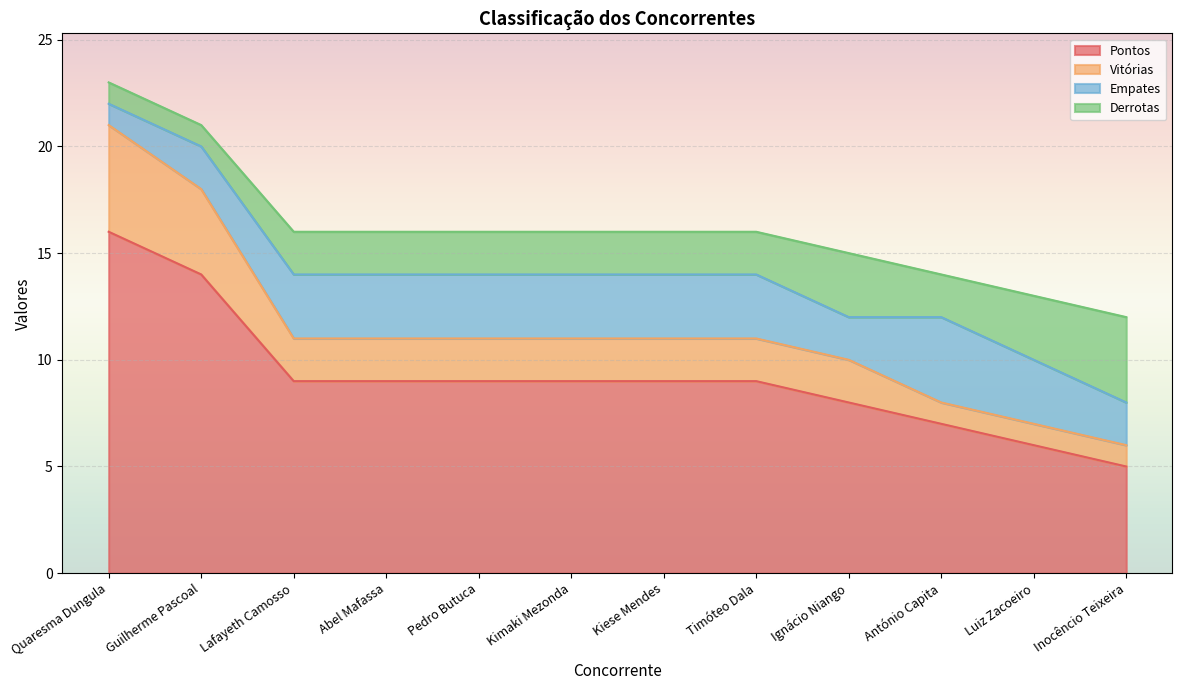

Which has a higher value, Timóteo Dala or António Capita?

Timóteo Dala